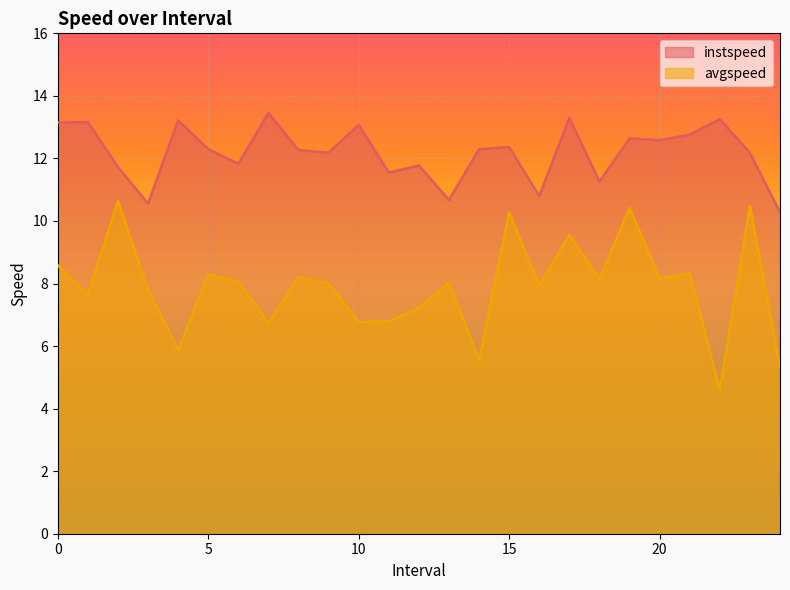

True or false: avgspeed has a value of 8.0 at 9.0.

True